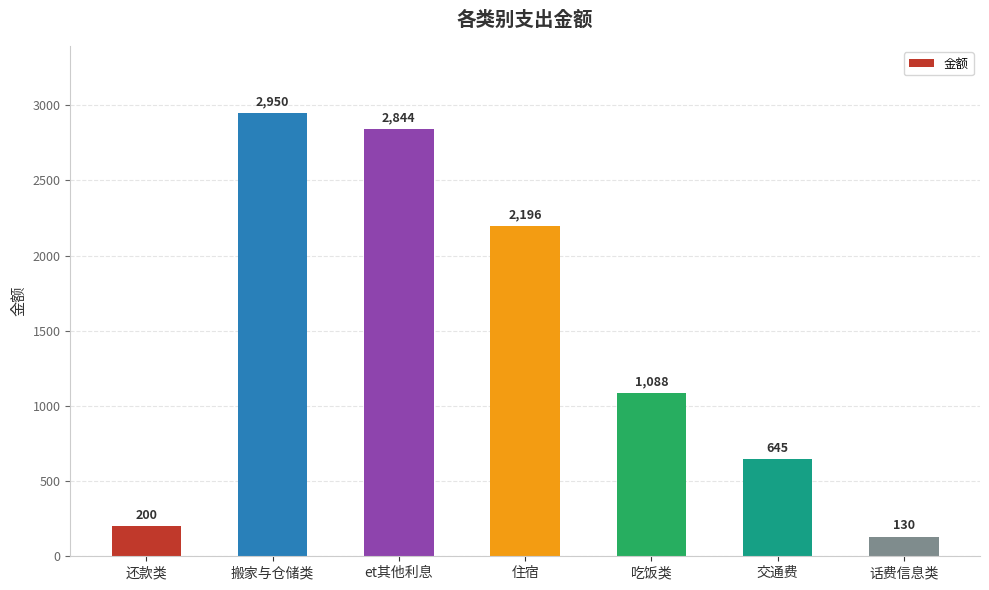

Approximately how many times larger is the value at 吃饭类 compared to 交通费?

1.7